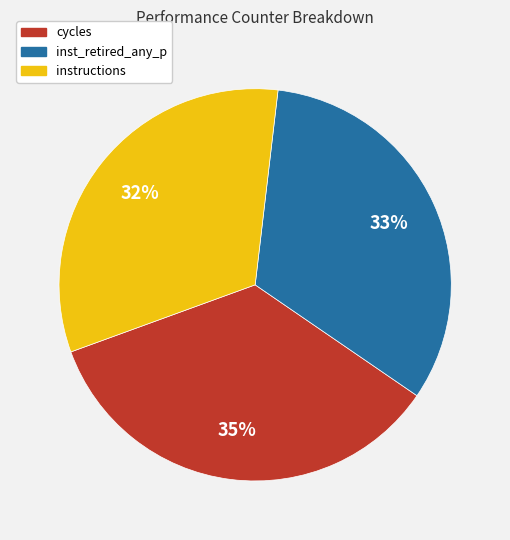

Count the number of slices in the pie.

3